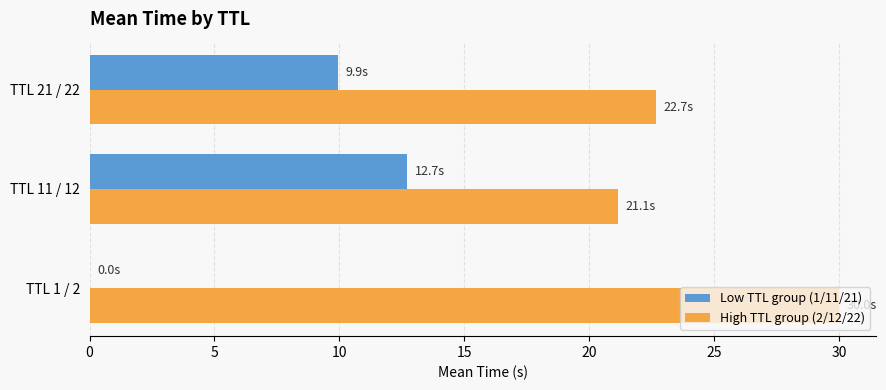

True or false: High TTL group (2/12/22) has a value of 21.1 at TTL 11 / 12.

True